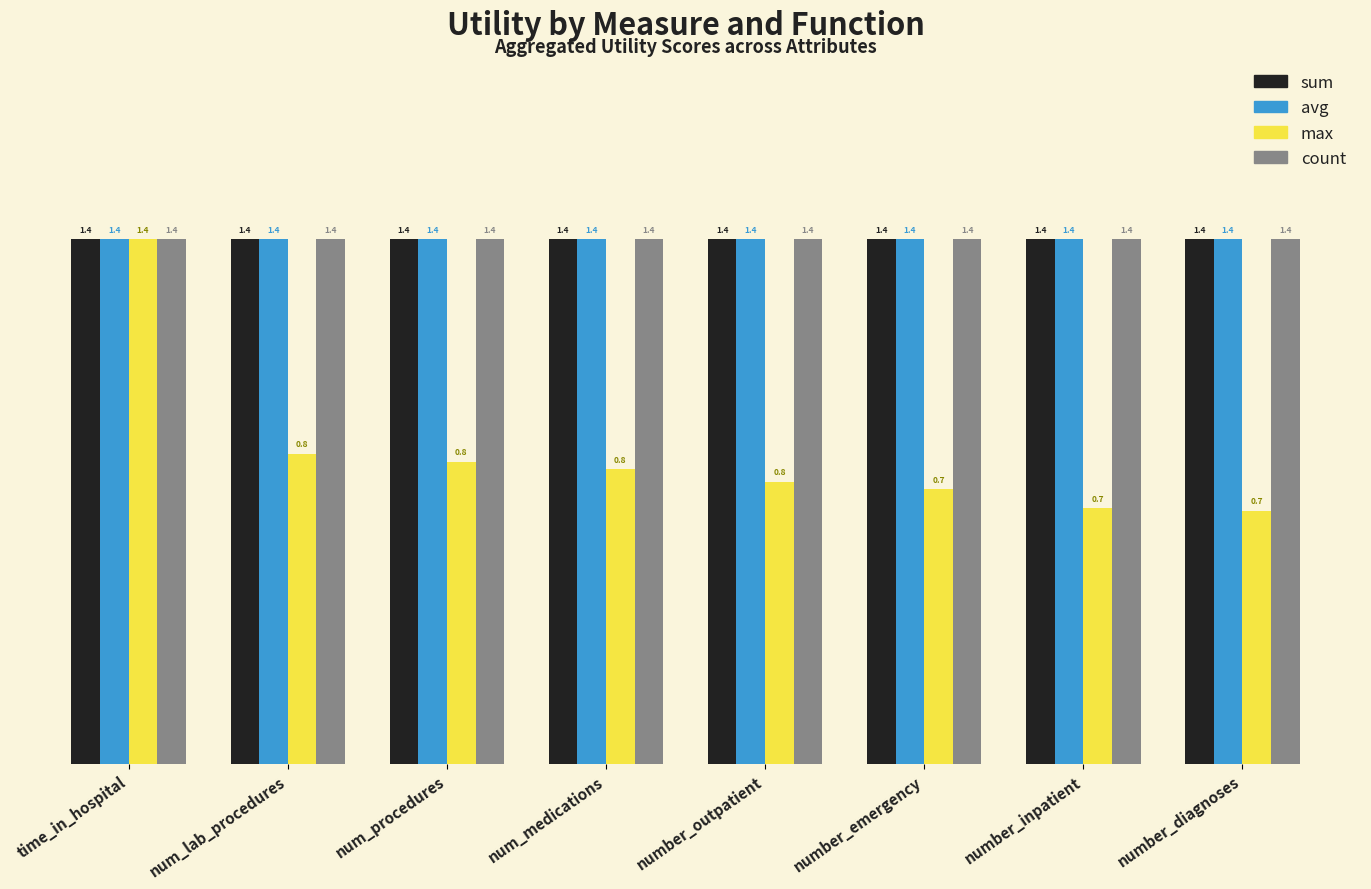

How many max values are between 0 and 1?

7